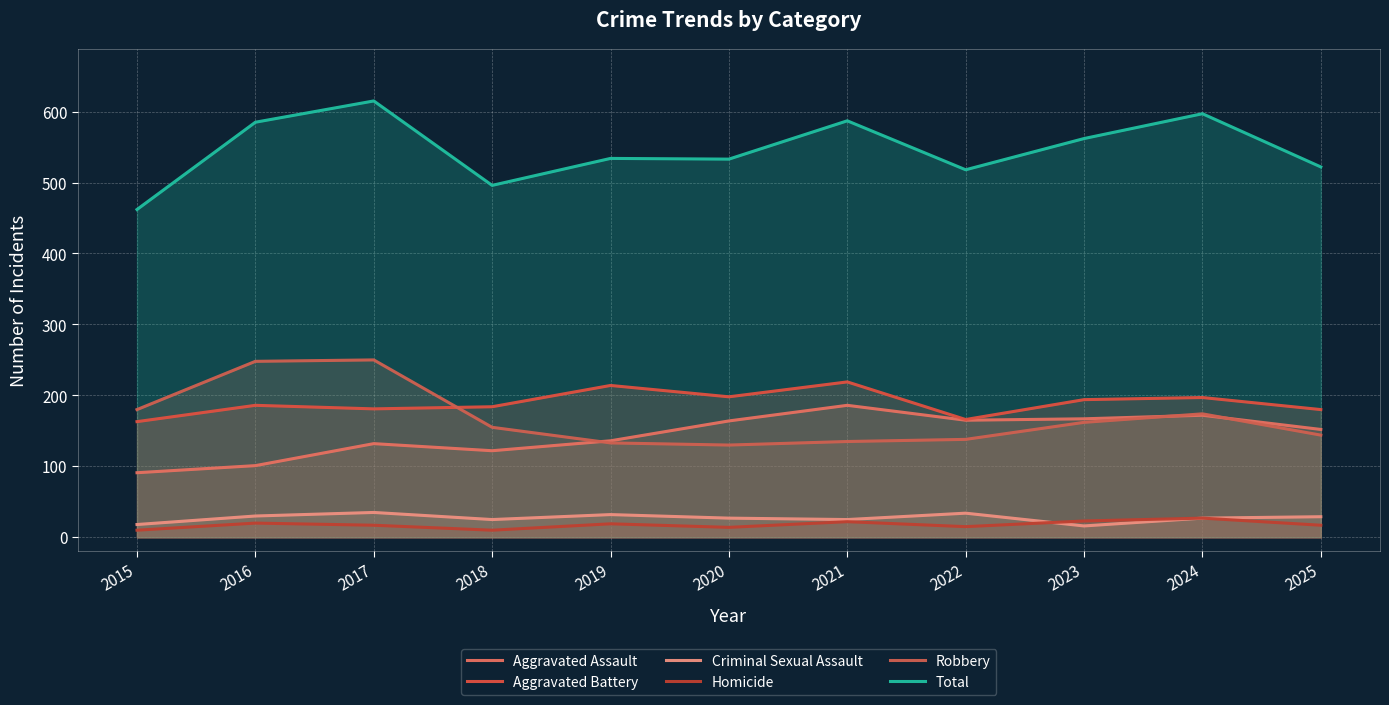

How many values in the Aggravated Battery series exceed 186?

5